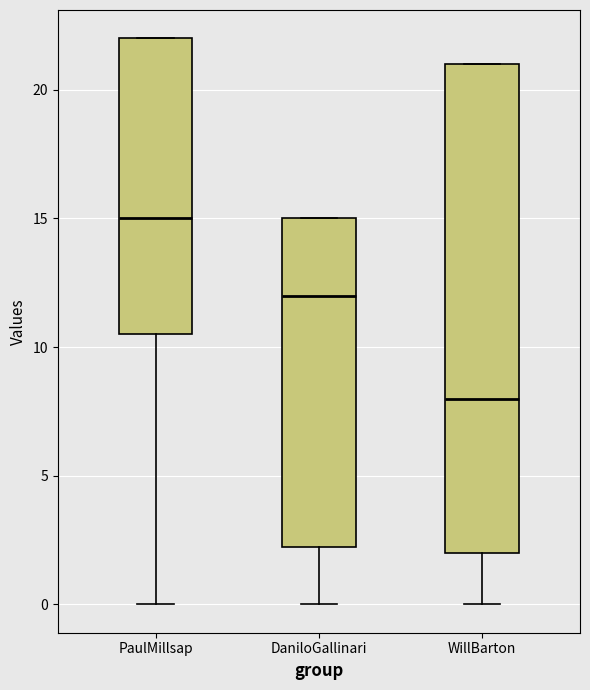

Which box's median line is the lowest?

WillBarton